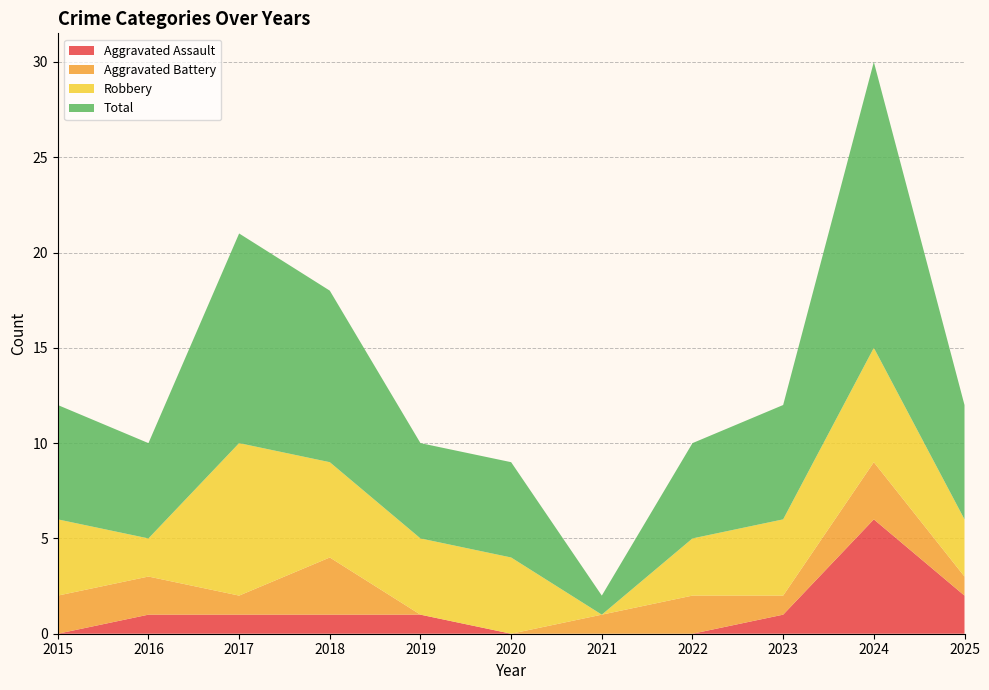

Reading right to left, list all the values displayed in this chart.

Aggravated Assault: 2025=2	2024=6	2023=1	2022=0	2021=0	2020=0	2019=1	2018=1	2017=1	2016=1	2015=0
Aggravated Battery: 2025=1	2024=3	2023=1	2022=2	2021=1	2020=0	2019=0	2018=3	2017=1	2016=2	2015=2
Robbery: 2025=3	2024=6	2023=4	2022=3	2021=0	2020=4	2019=4	2018=5	2017=8	2016=2	2015=4
Total: 2025=6	2024=15	2023=6	2022=5	2021=1	2020=5	2019=5	2018=9	2017=11	2016=5	2015=6